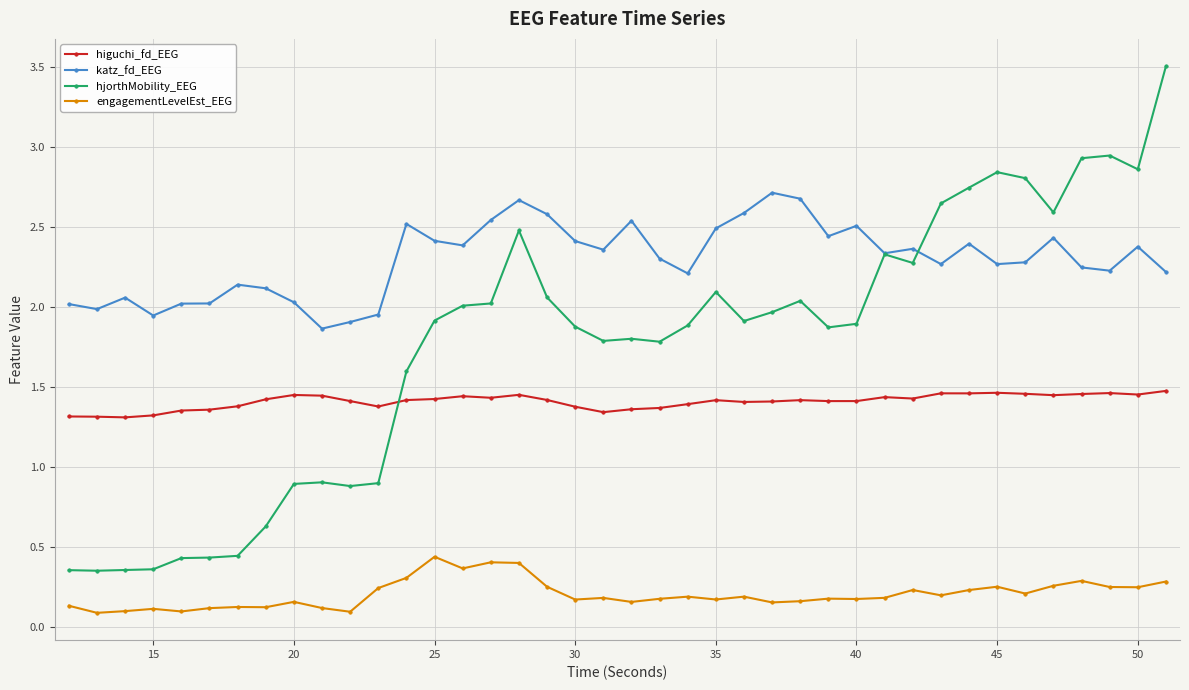

True or false: engagementLevelEst_EEG and hjorthMobility_EEG cross at least once.

False